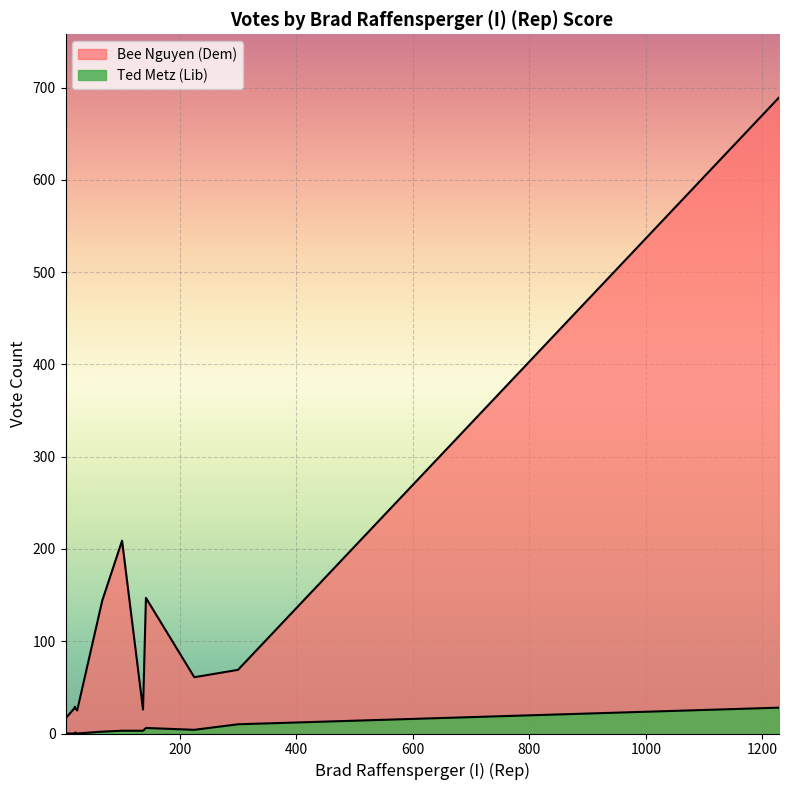

Is it true that Bee Nguyen (Dem) equals 144 at ED-Blakely ICP 2 - 0?

True